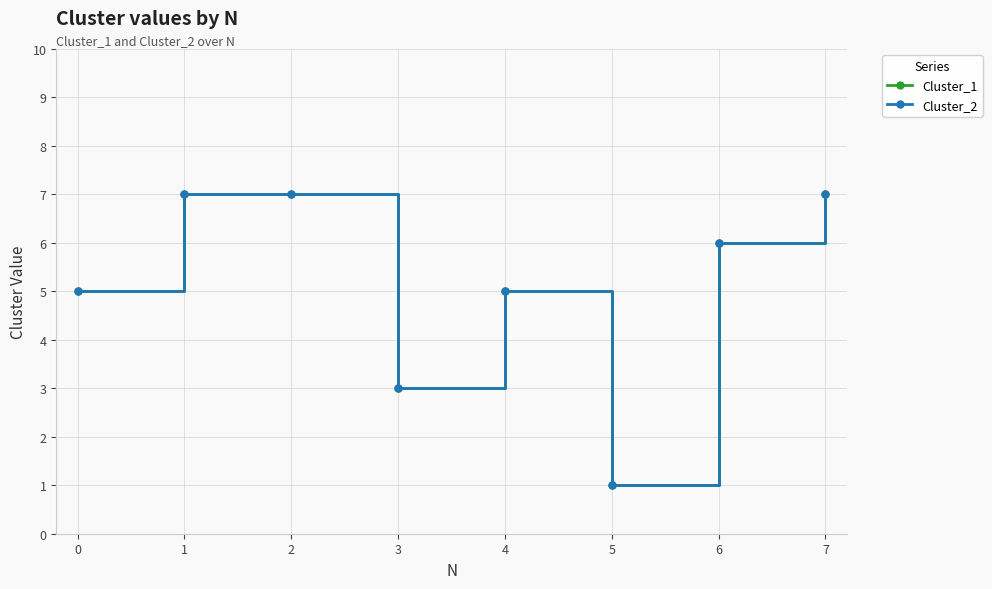

Is this an area chart (filled region under the line)?

No